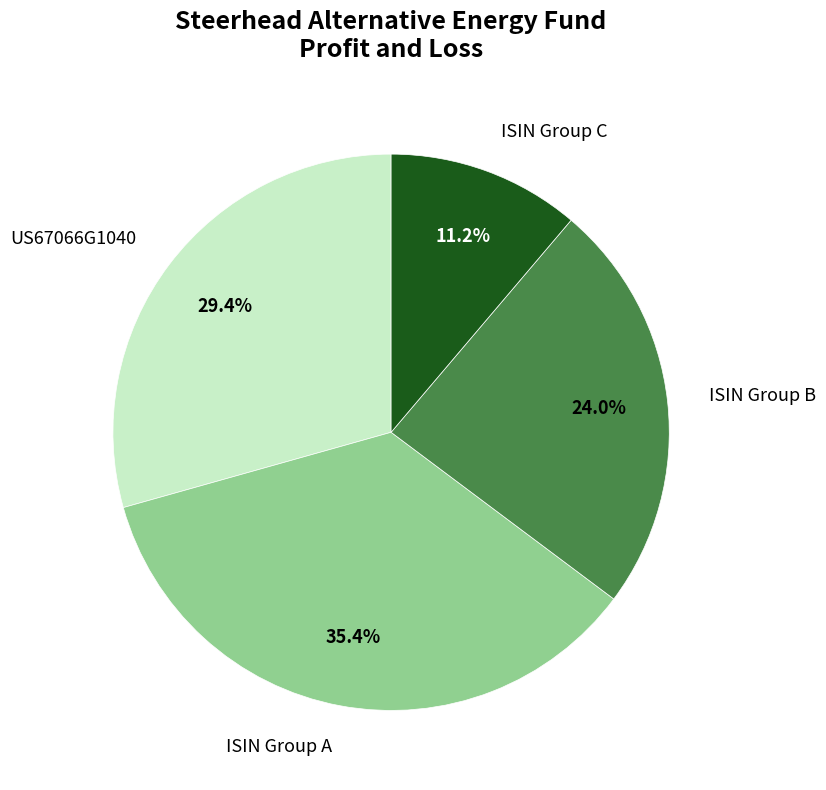

What is the ratio of the value at US67066G1040 to the value at ISIN Group C?

2.6